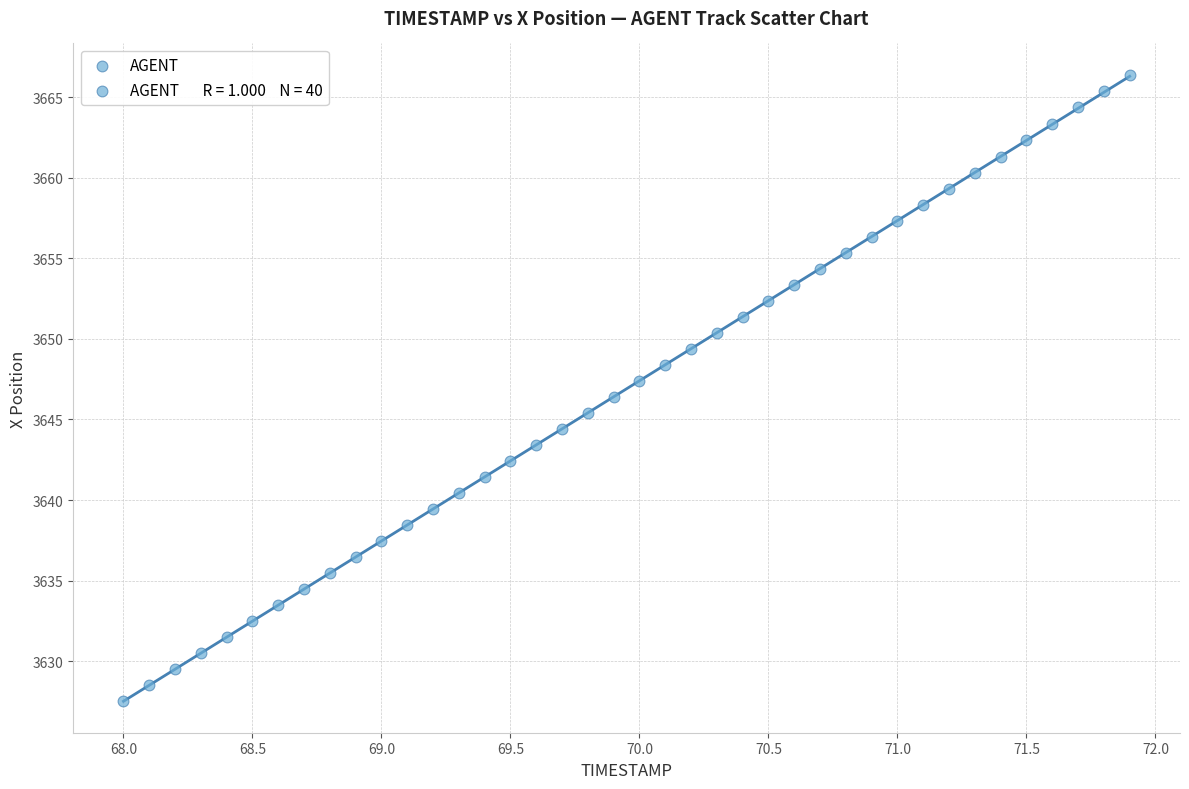

What is the range of Y values (max minus min)?

38.9